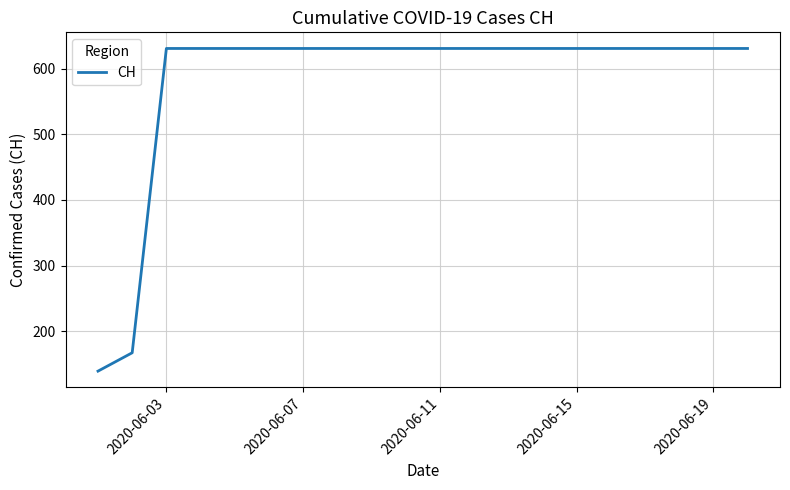

What is the greatest value displayed?

631